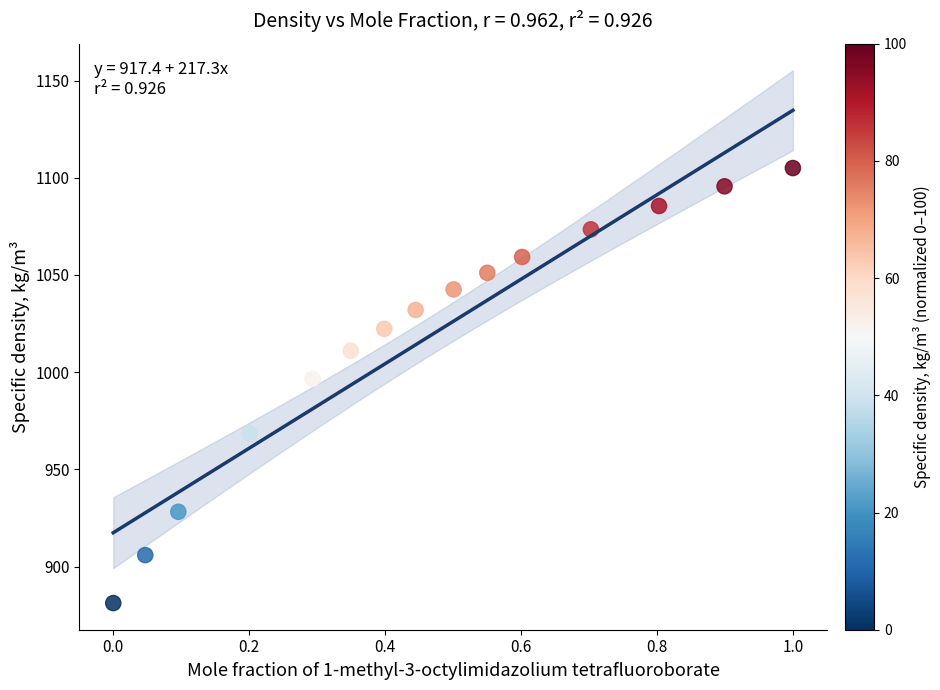

What is the range of X values (max minus min)?

1.0